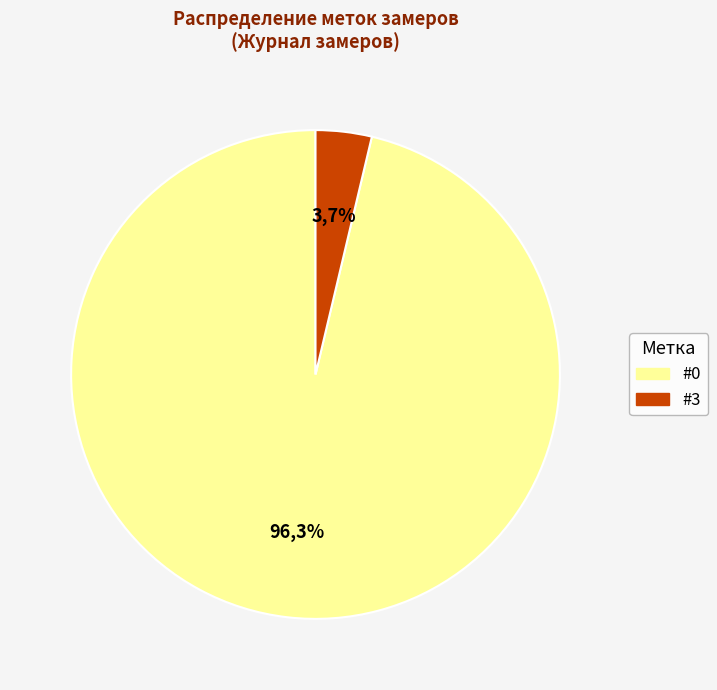

True or false: #0 accounts for 86% of the total.

False